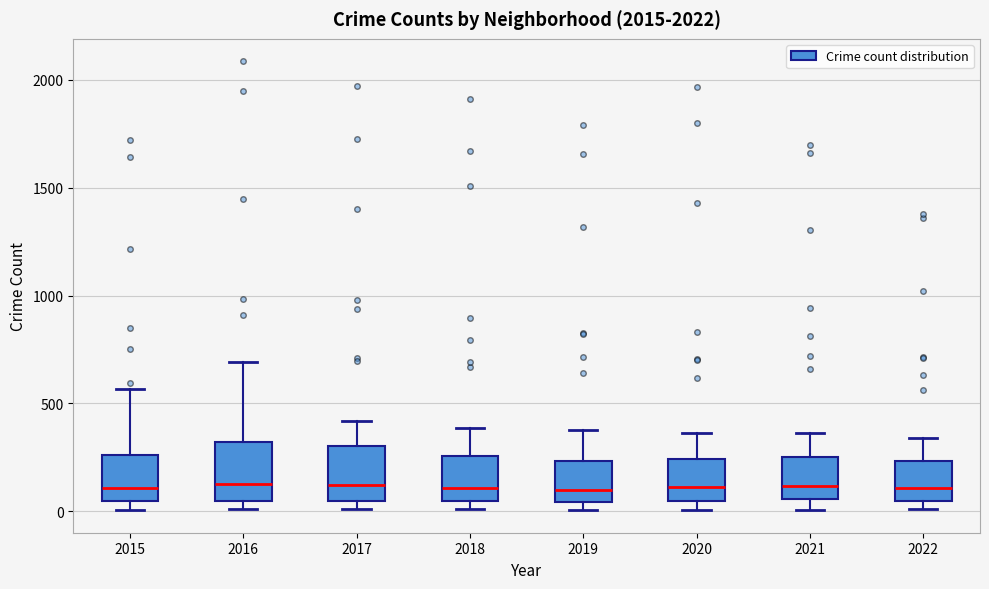

Where does the upper whisker of the box at x = 2018 end on the y-axis? The values are not printed on the chart, so give them approximately, as read against the axis.

400